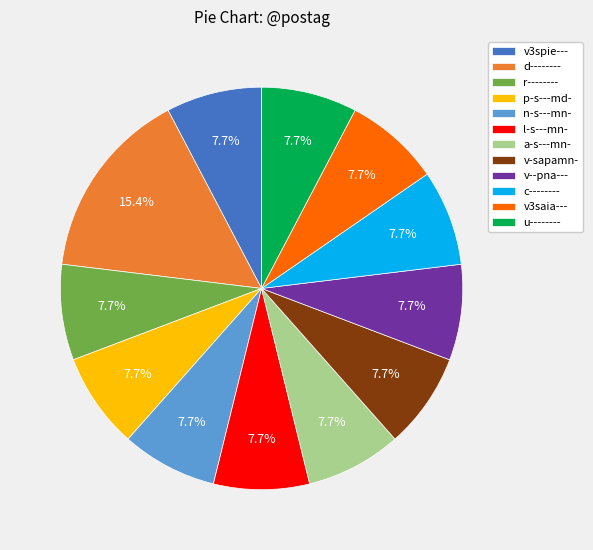

How much of the chart is everything except n-s---mn-?

92.3%